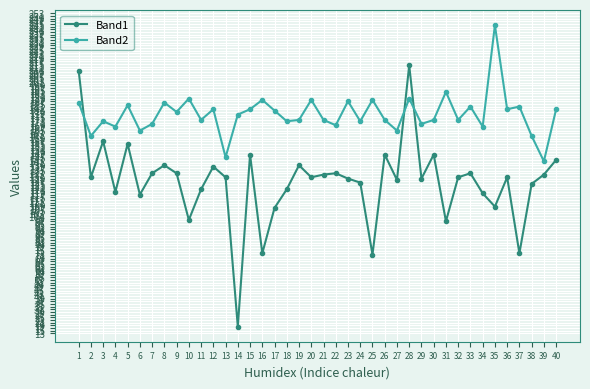

Read the Band1 value at 13, to the nearest 5.

130